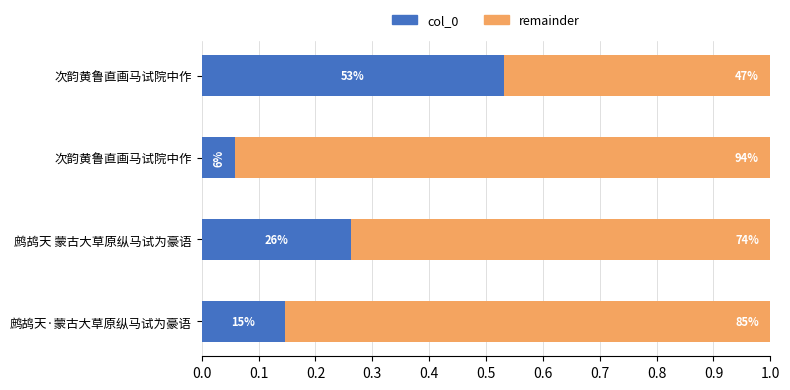

What is the difference between the maximum and second lowest values in the col_0 series?

0.4